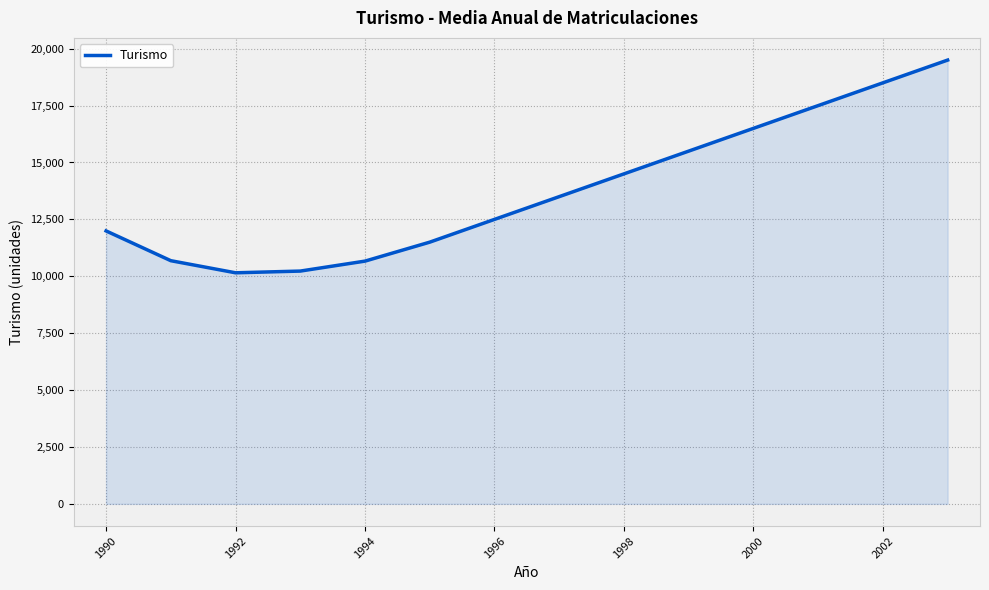

What is the difference between the maximum and minimum values?

9346.8